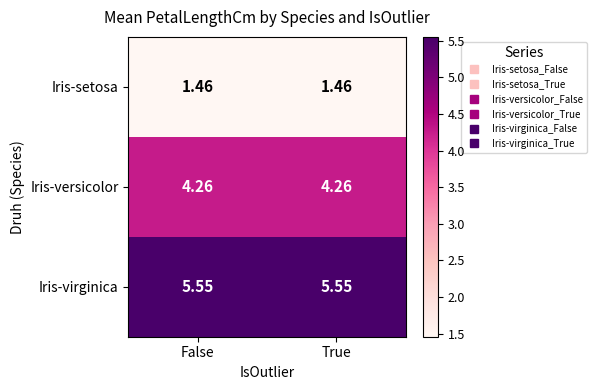

What is the total value across all series at False?

11.3